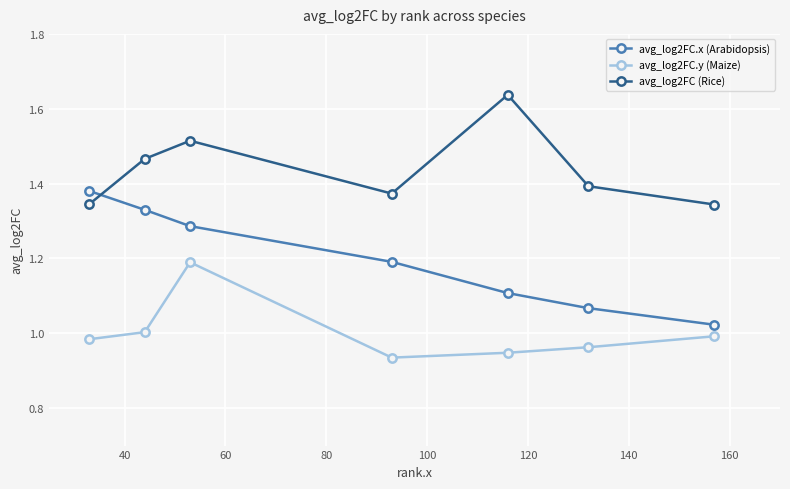

What is the difference between the maximum and minimum values in the avg_log2FC (Rice) series?

0.3